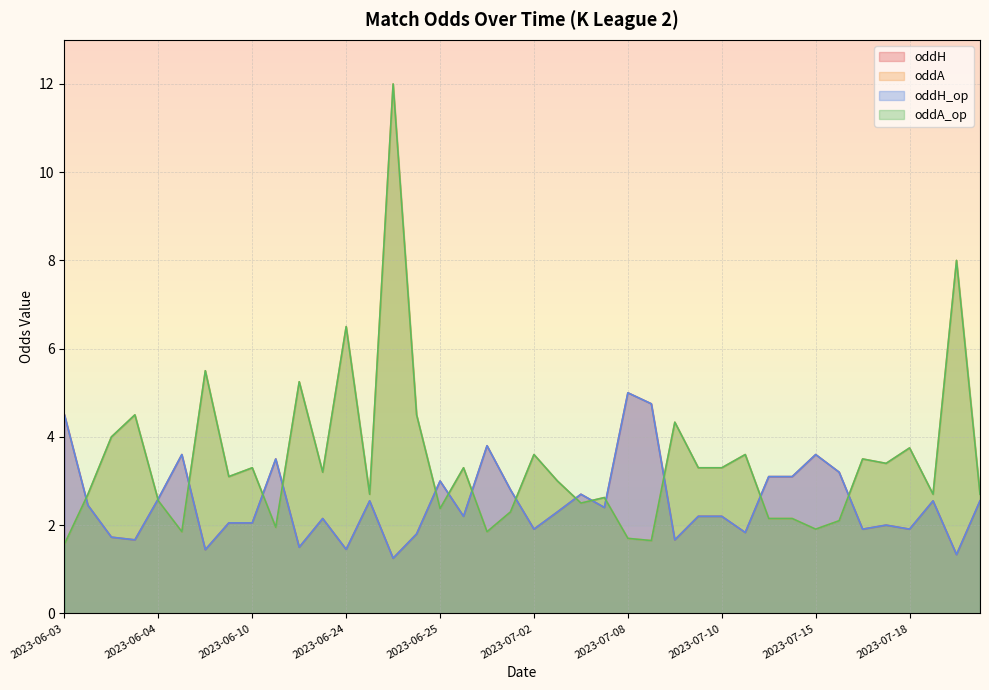

Does the chart display data point markers on the line(s)?

No